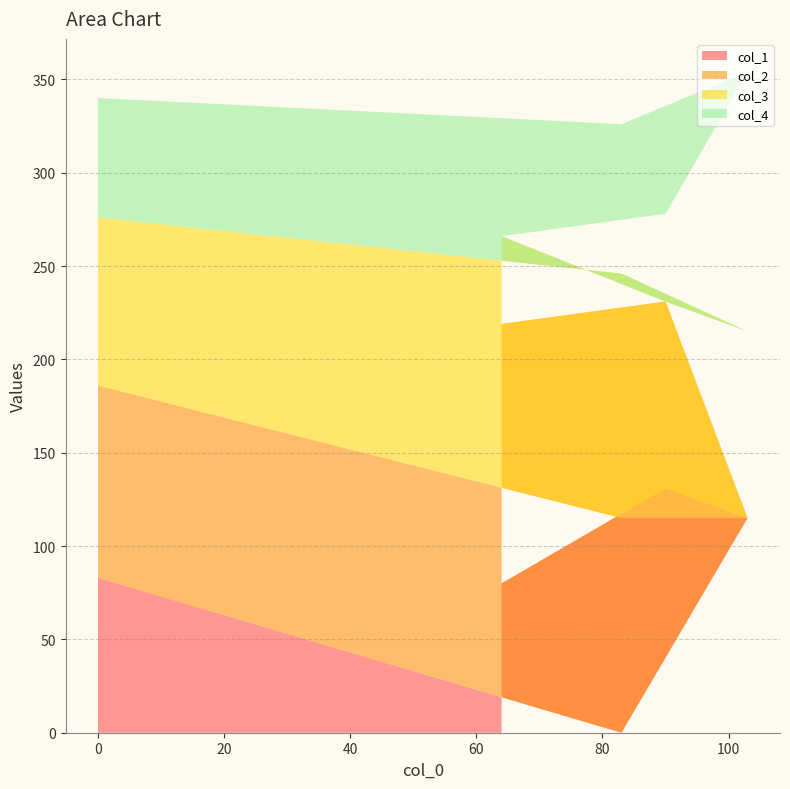

Reading right to left, list all the values displayed in this chart.

col_1: 80	131	115	0	83
col_2: 139	100	0	115	103
col_3: 47	0	100	131	90
col_4: 0	47	139	80	64